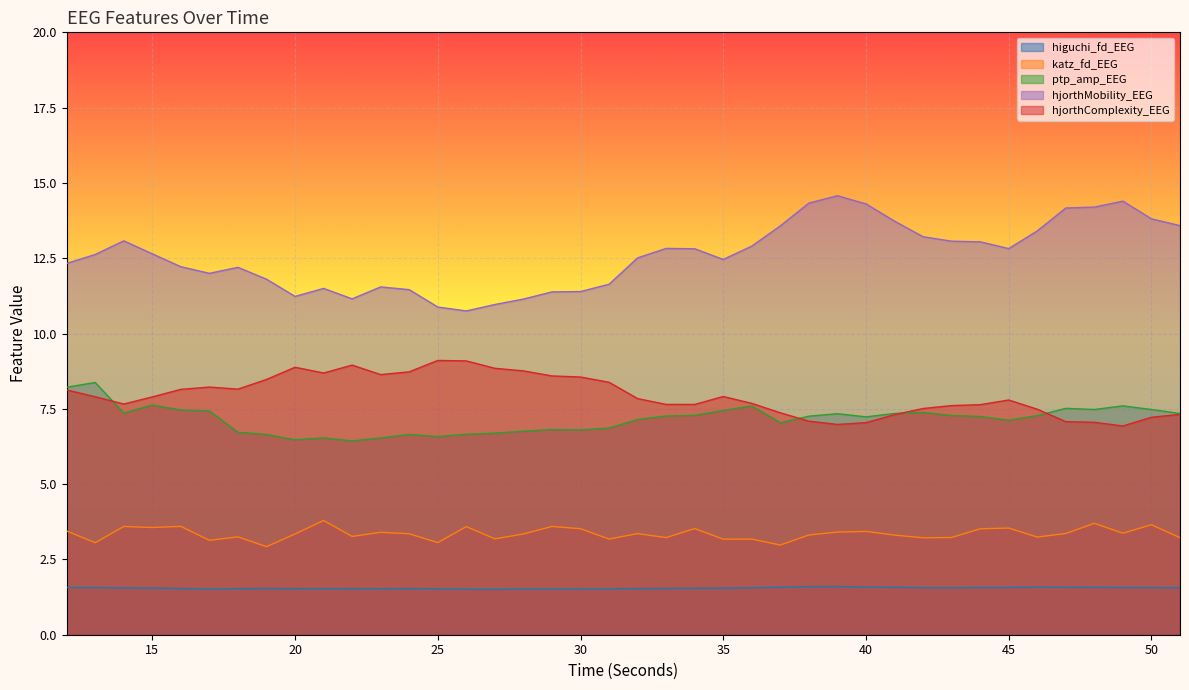

How many lines are shown in the chart?

5